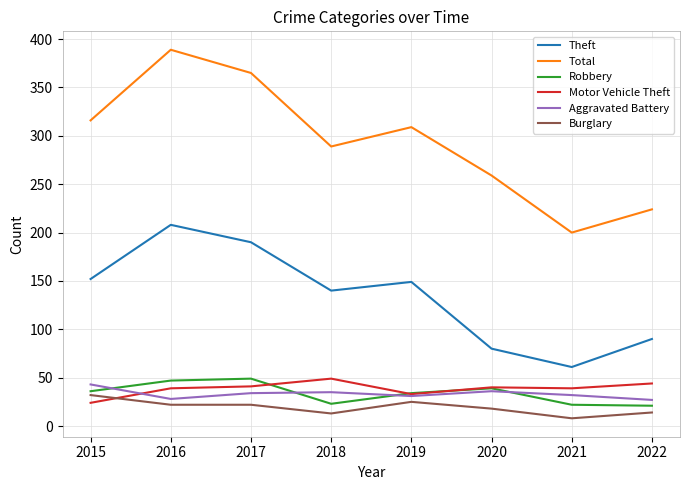

The value of Robbery at 2022 is 21. True or false?

True